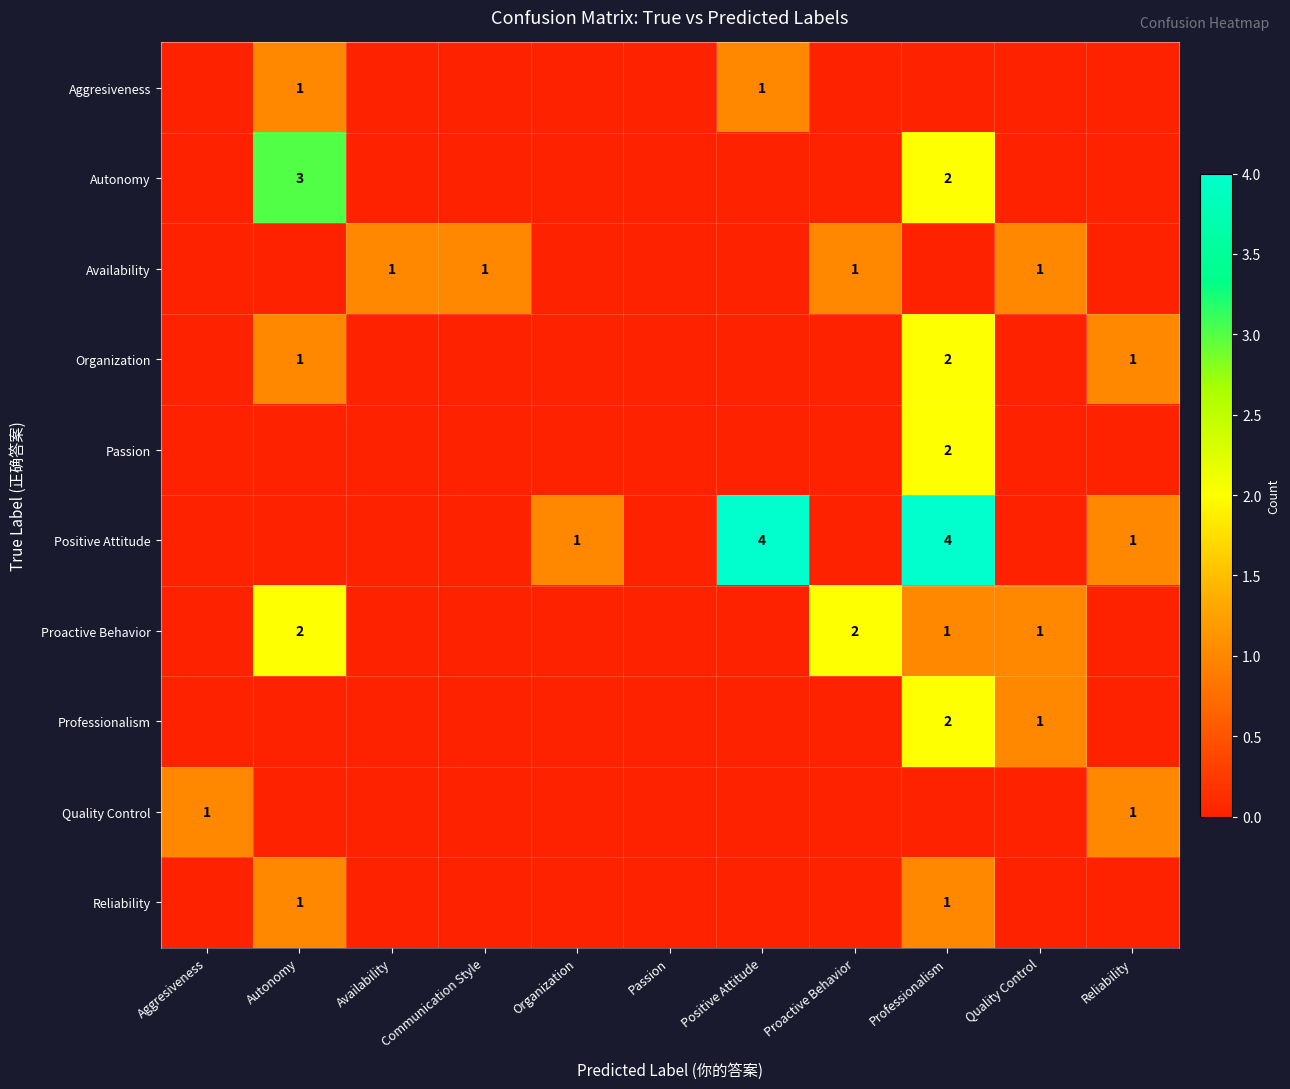

True or false: Quality Control has a value of 0 at Aggresiveness.

False